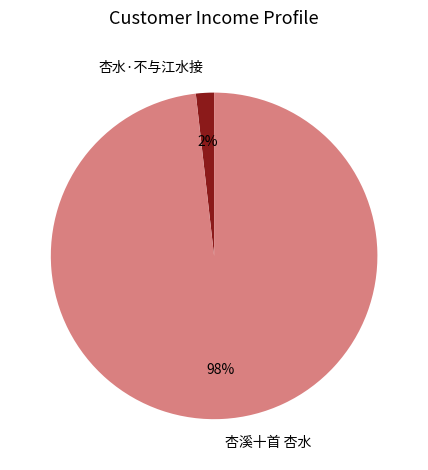

Which category has the biggest portion of the pie?

杏溪十首 杏水